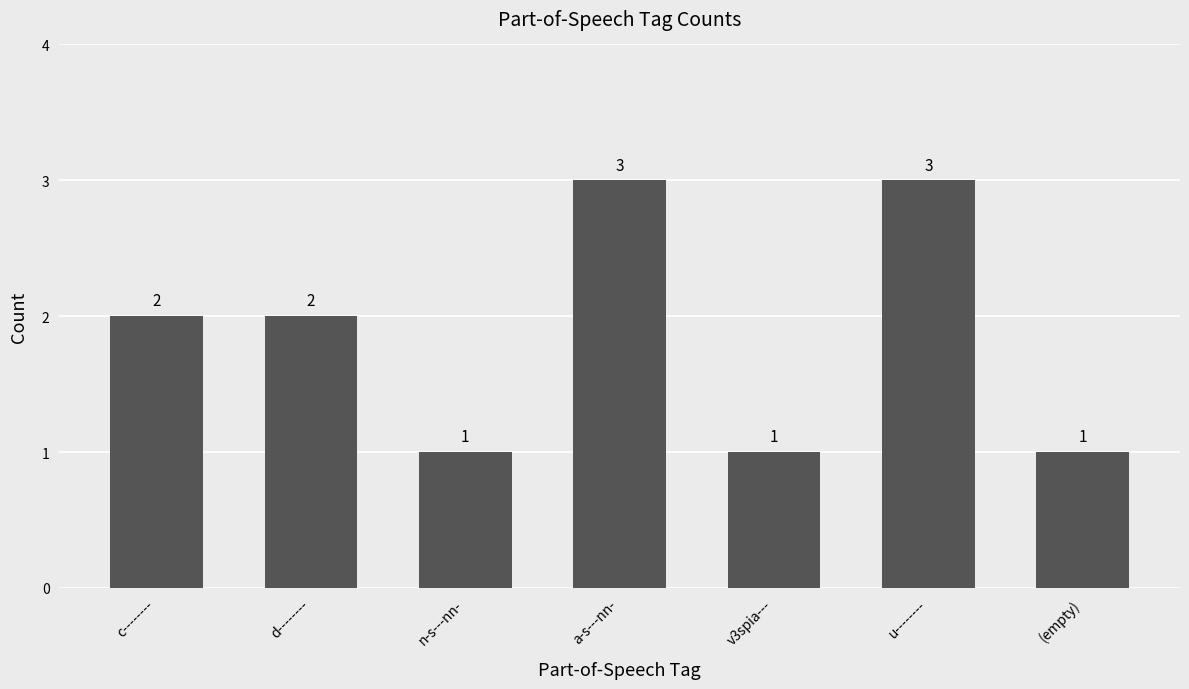

What is the label of the 3rd bar from the left?

n-s---nn-